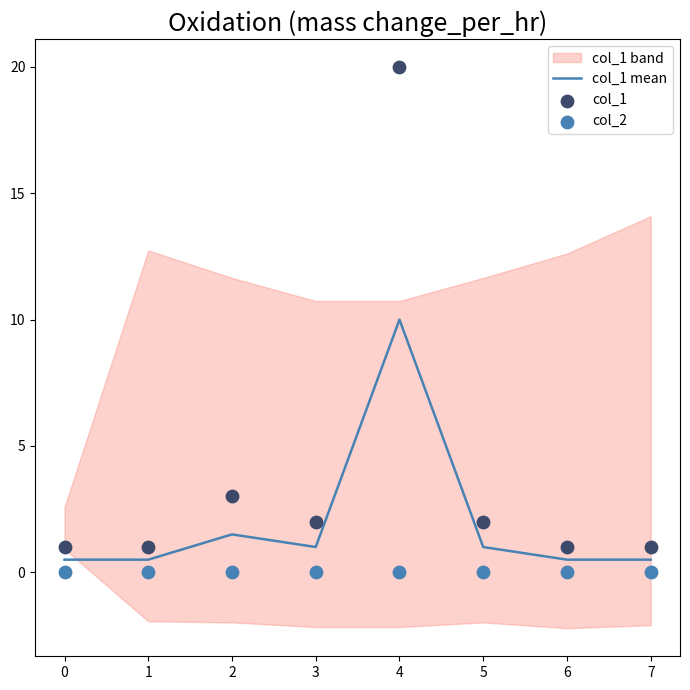

Which series reaches the minimum Y coordinate?

col_2